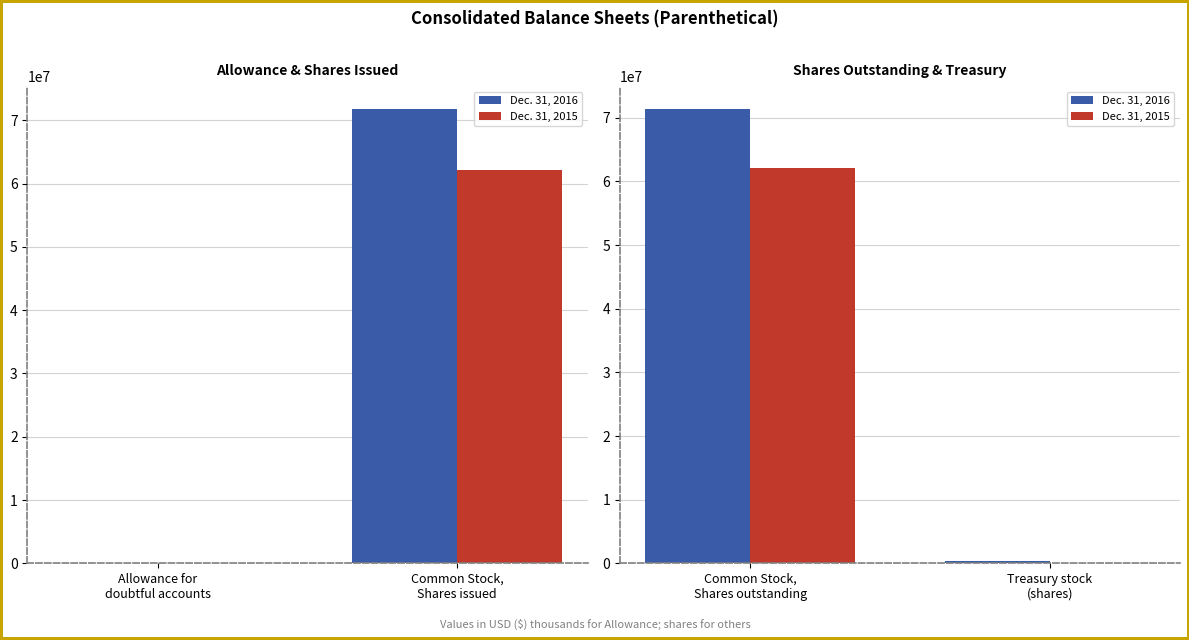

What are all the series names shown in the legend?

Dec. 31, 2016, Dec. 31, 2015